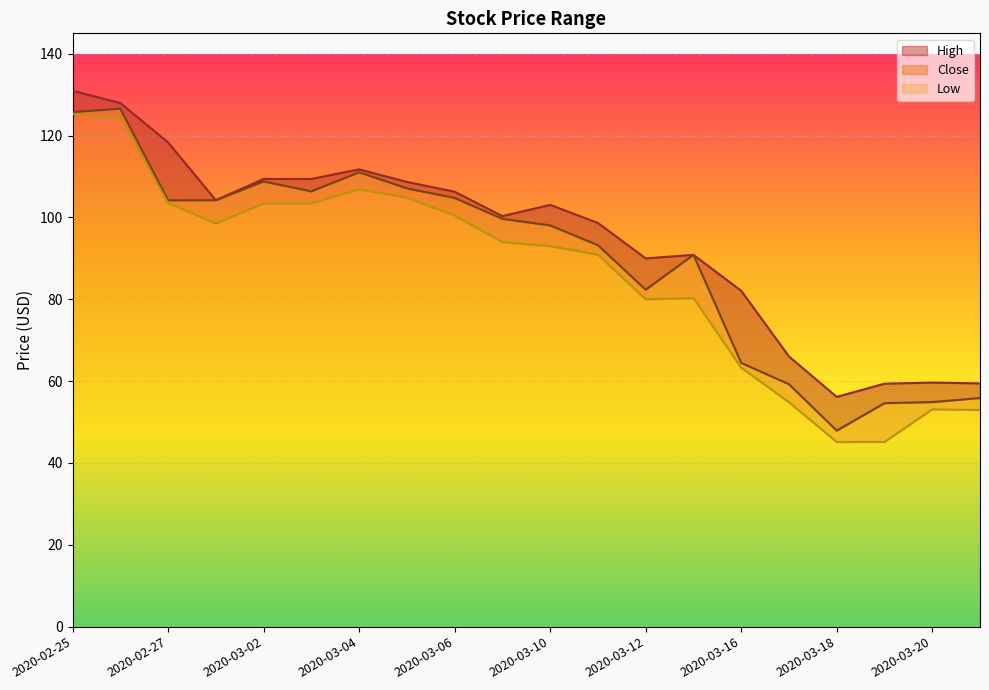

What is the label of the 5th point from the left?

2020-03-02